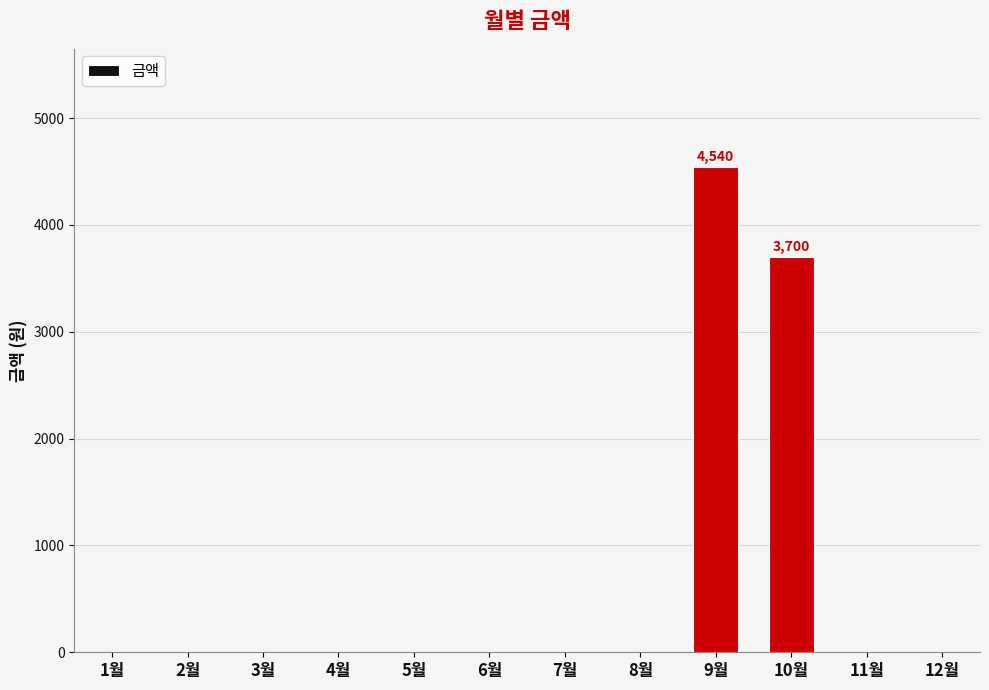

Reading left to right, transcribe all the data shown in this chart.

1월=0	2월=0	3월=0	4월=0	5월=0	6월=0	7월=0	8월=0	9월=4540	10월=3700	11월=0	12월=0